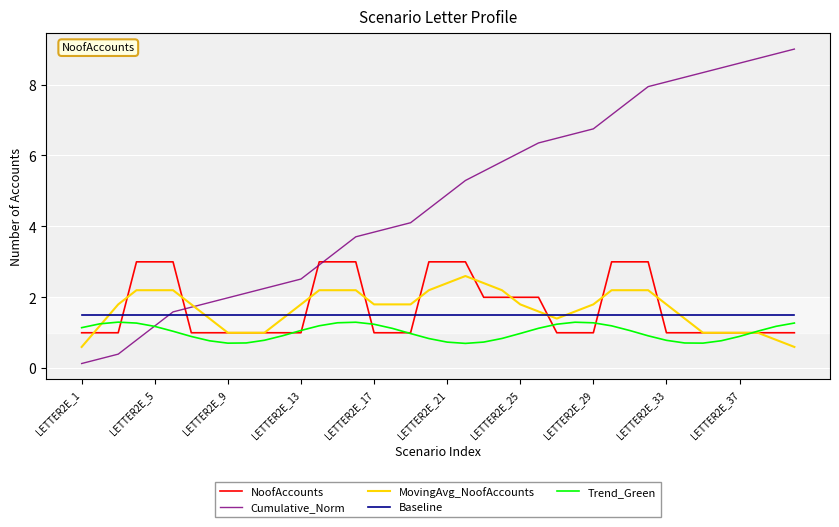

Which series has the largest total across all categories?

Cumulative_Norm